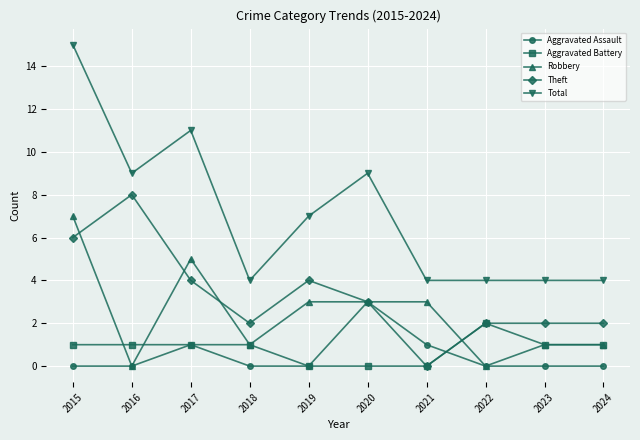

What is the difference between the highest and lowest values at 2020?

9